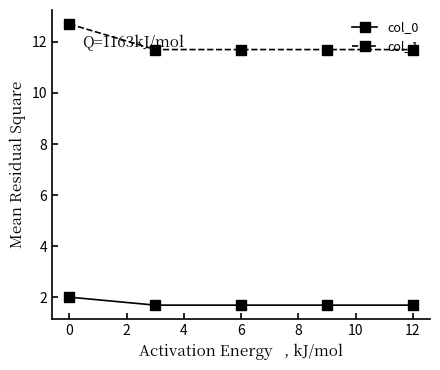

True or false: col_0 and col_1 cross at least once.

False